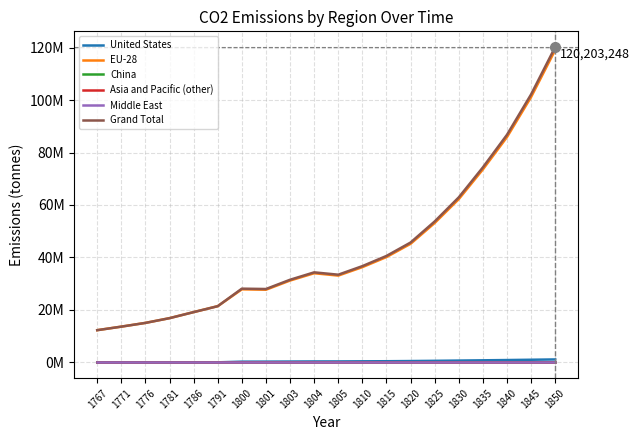

Where is the first local maximum for Grand Total?

1800